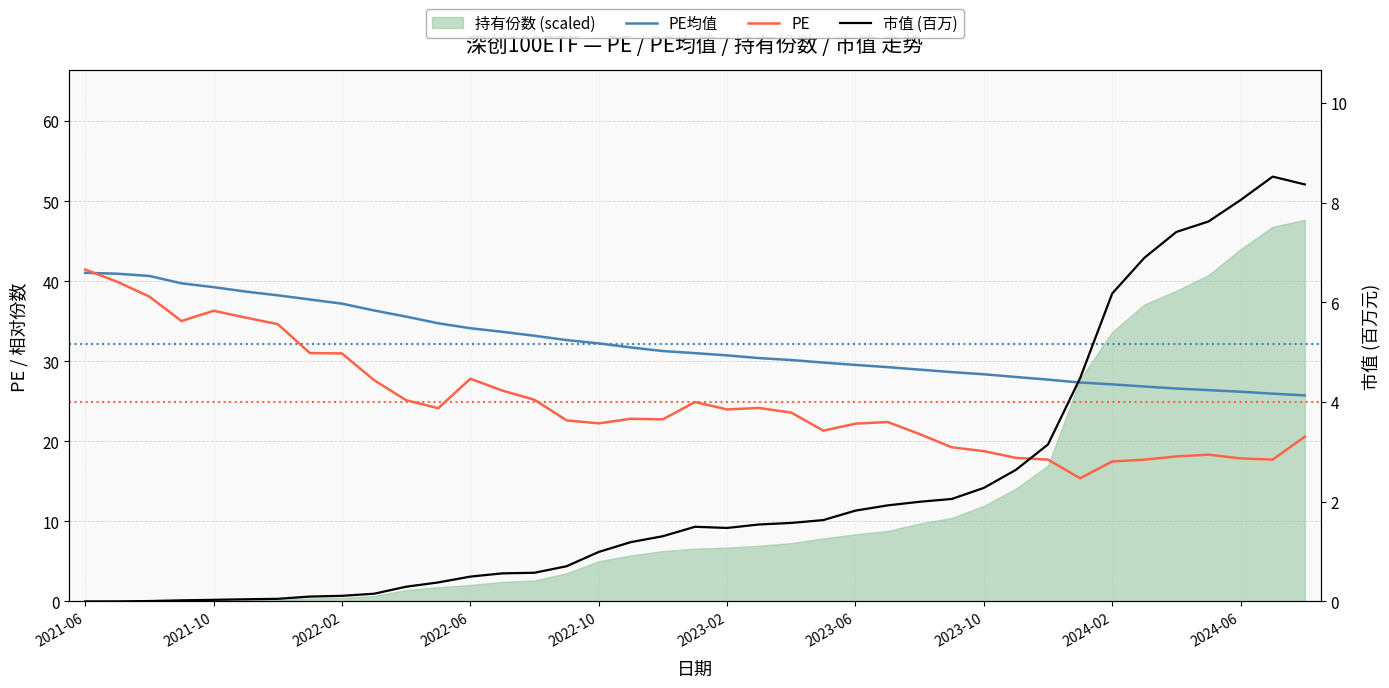

What position from the left is 26?

27